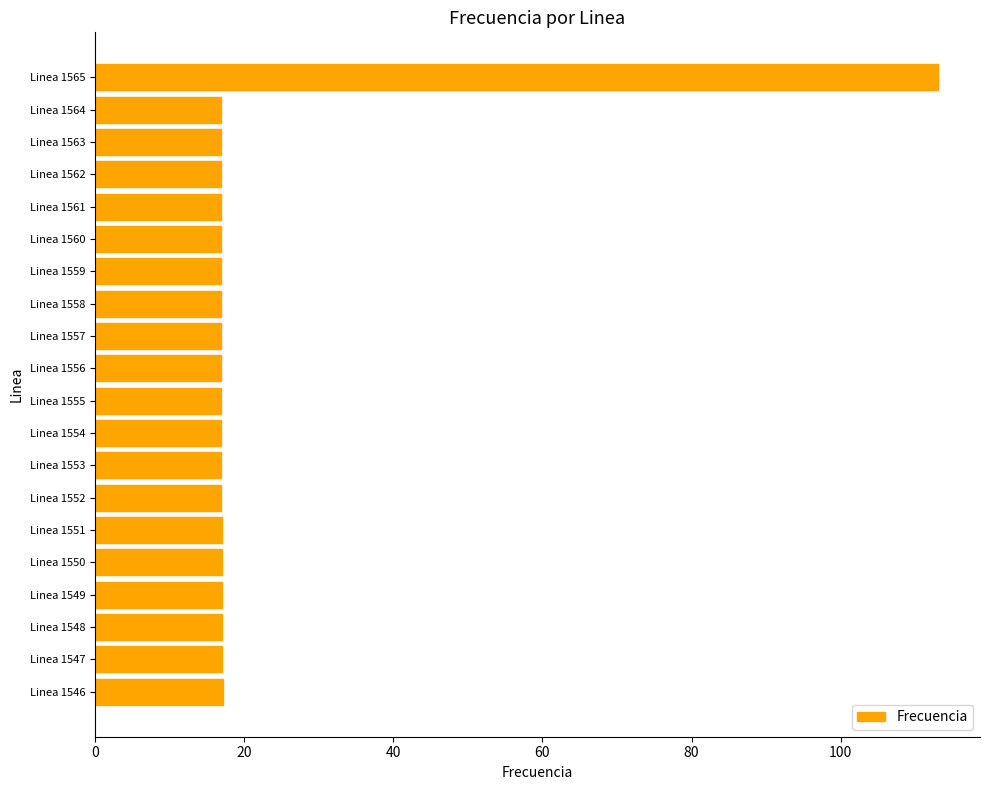

What is the ratio of the value at Linea 1547 to the value at Linea 1551?

1.0